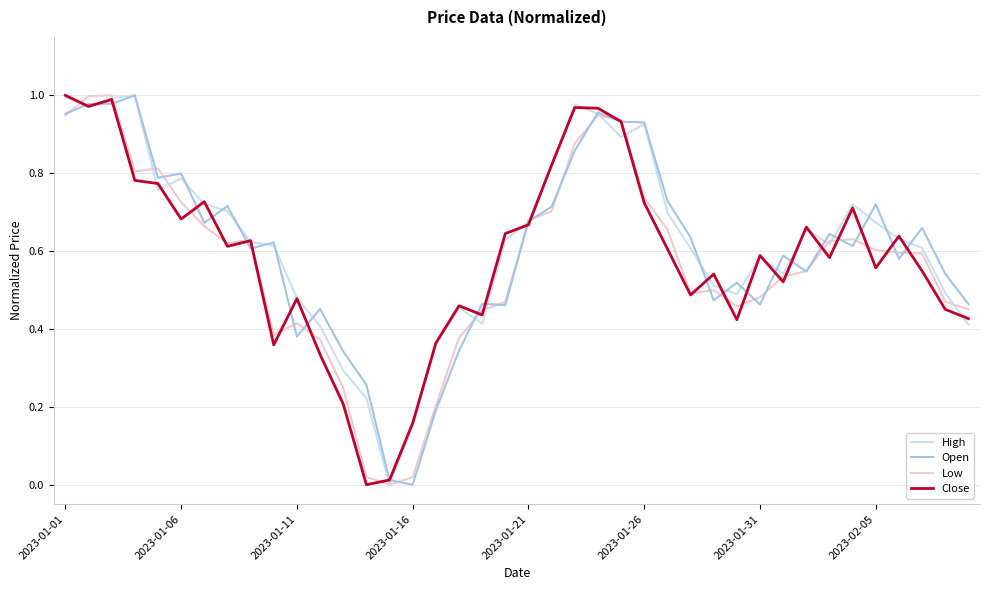

What is the difference between the maximum and minimum values in the High series?

1.0